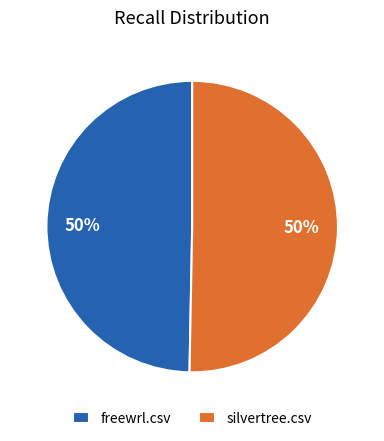

To the nearest percent, what is the combined percentage of silvertree.csv and freewrl.csv?

100%